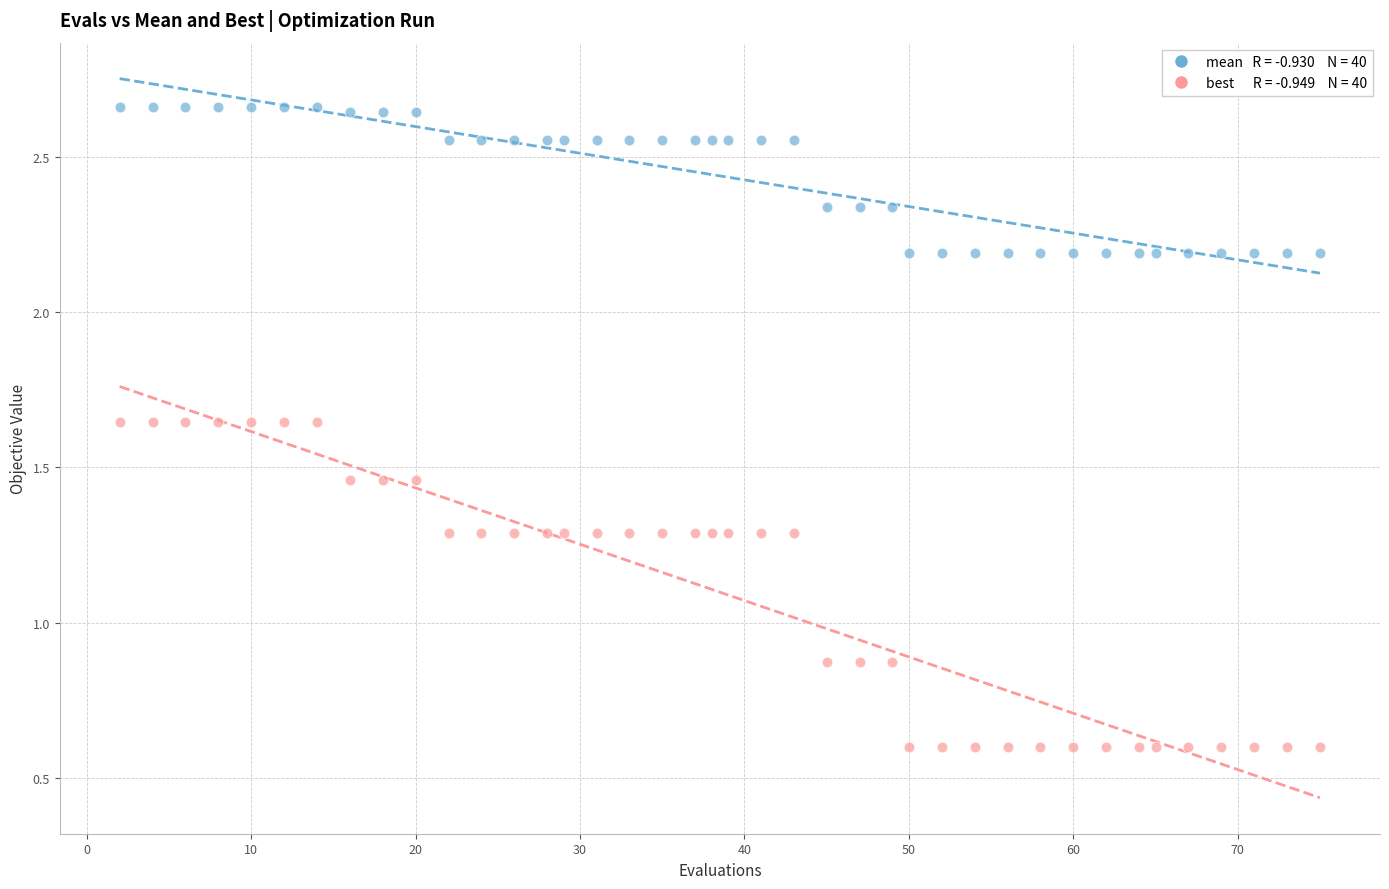

Across all data points, what is the range of X values (max minus min)?

73.0